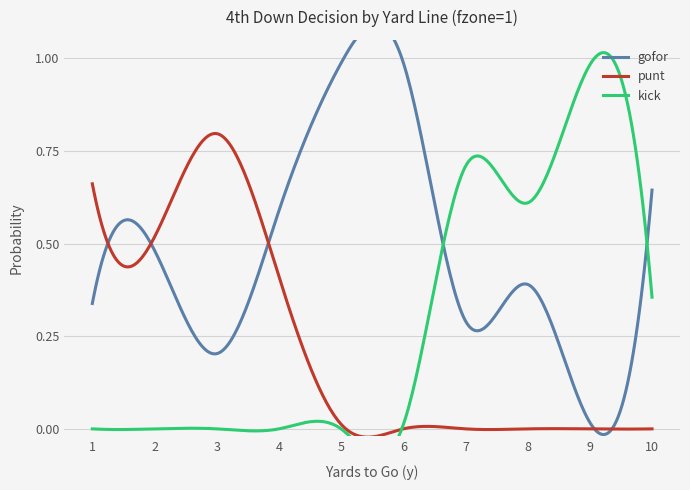

Rank the series by their maximum value, from lowest to highest.

punt, kick, gofor